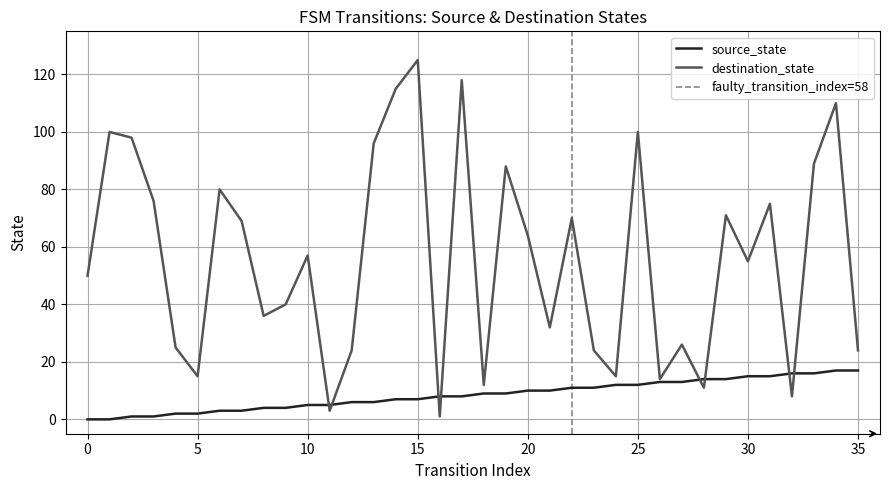

Which series has the widest spread of values?

destination_state